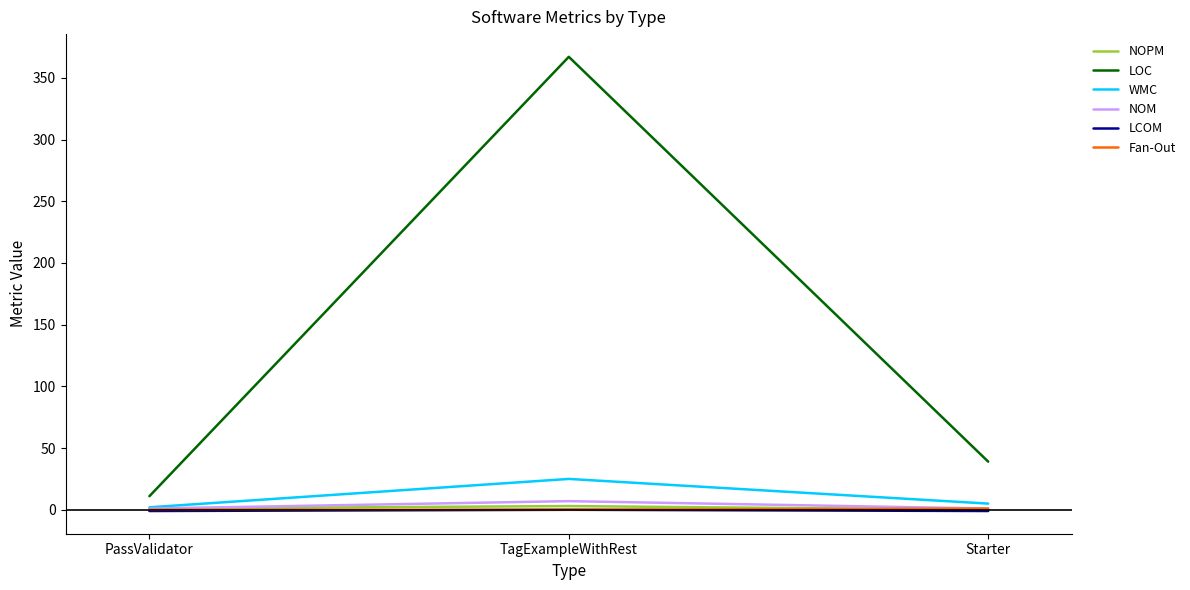

Is the value of NOM at TagExampleWithRest greater than the value of NOPM at PassValidator?

Yes